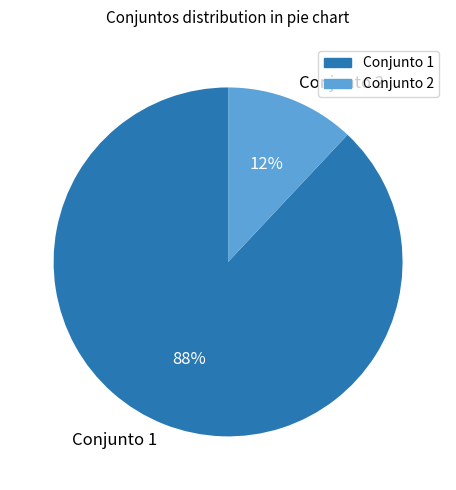

Which slice represents more than half of the pie?

Conjunto 1